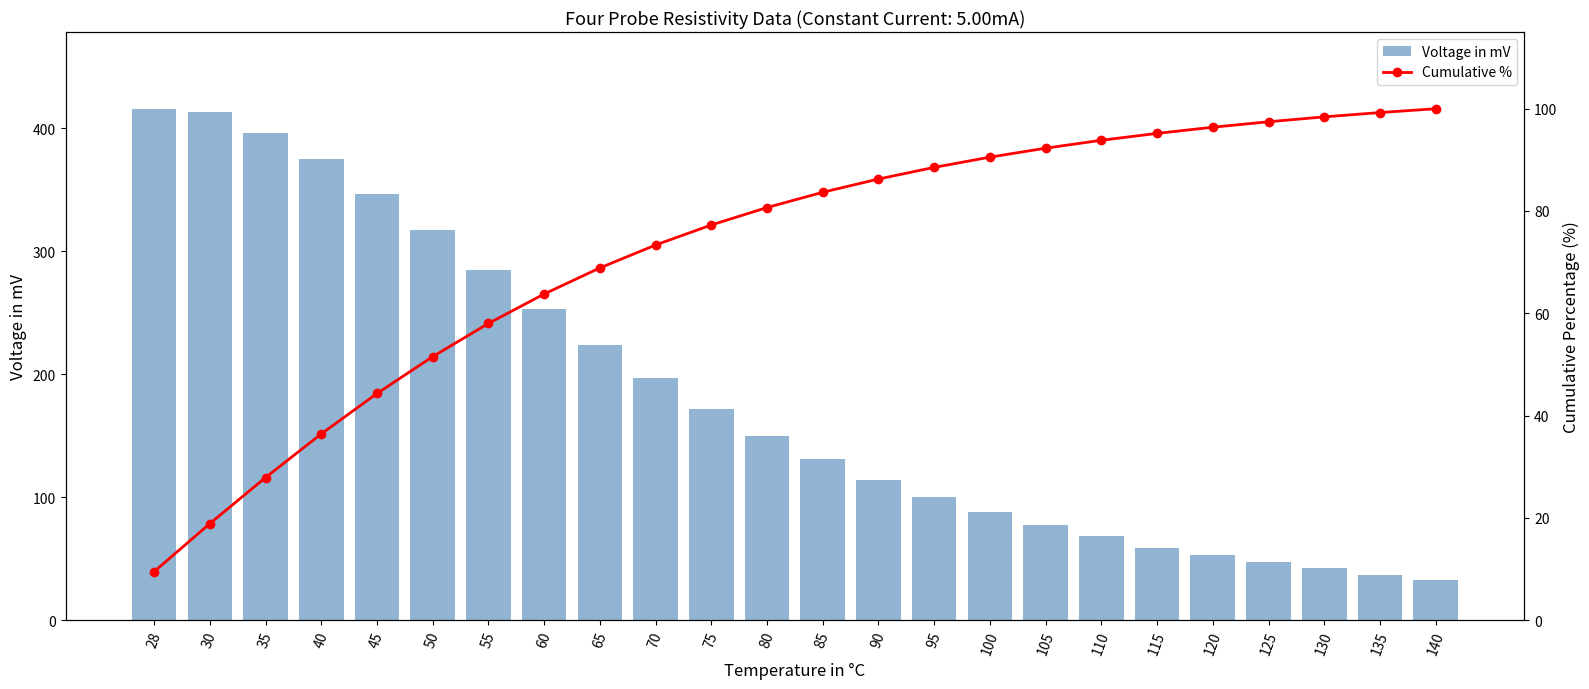

What is the difference between the maximum and minimum values in the Voltage in mV series?

383